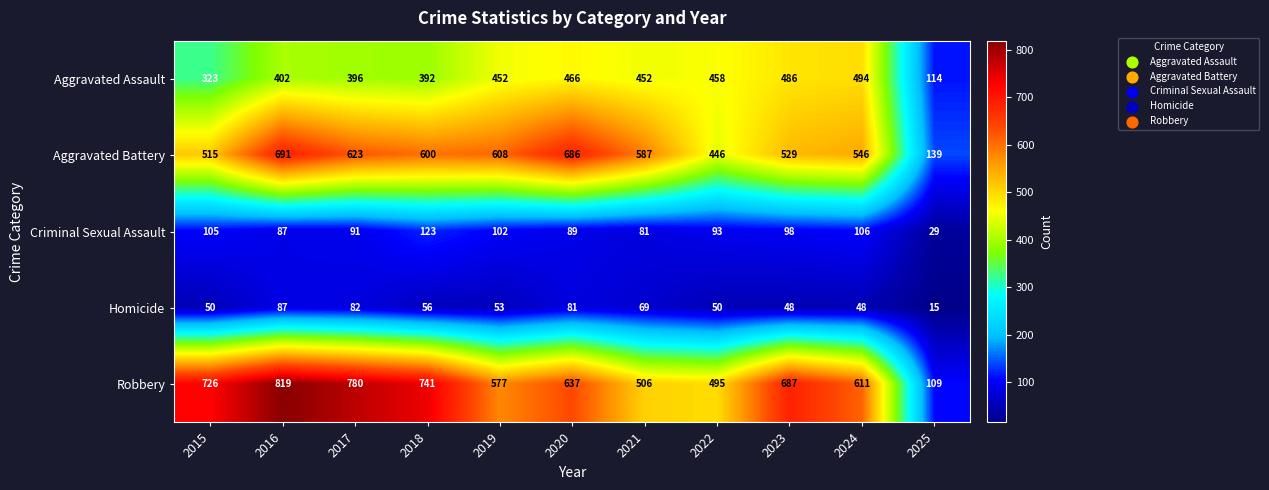

How many data points does each series have?

11